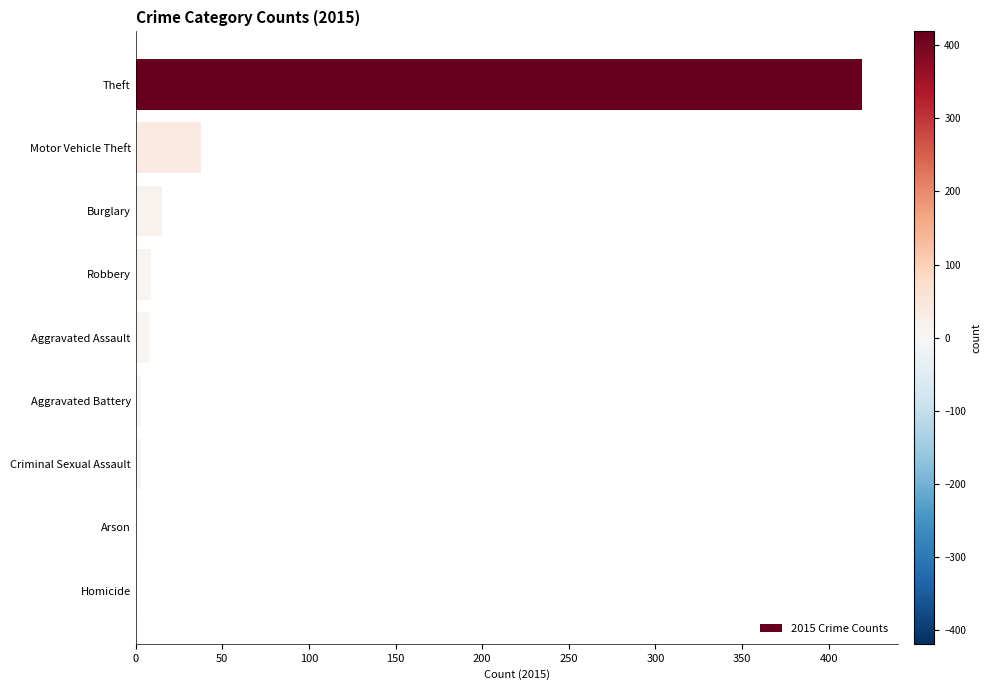

What is the sum of all values?

496